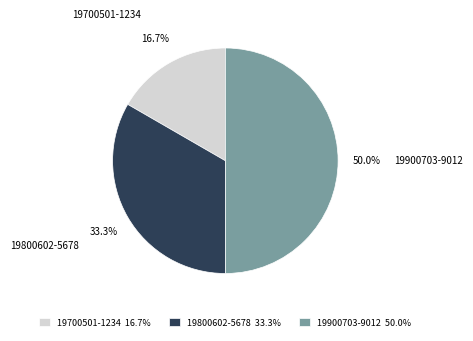

Count the number of slices in the pie.

3